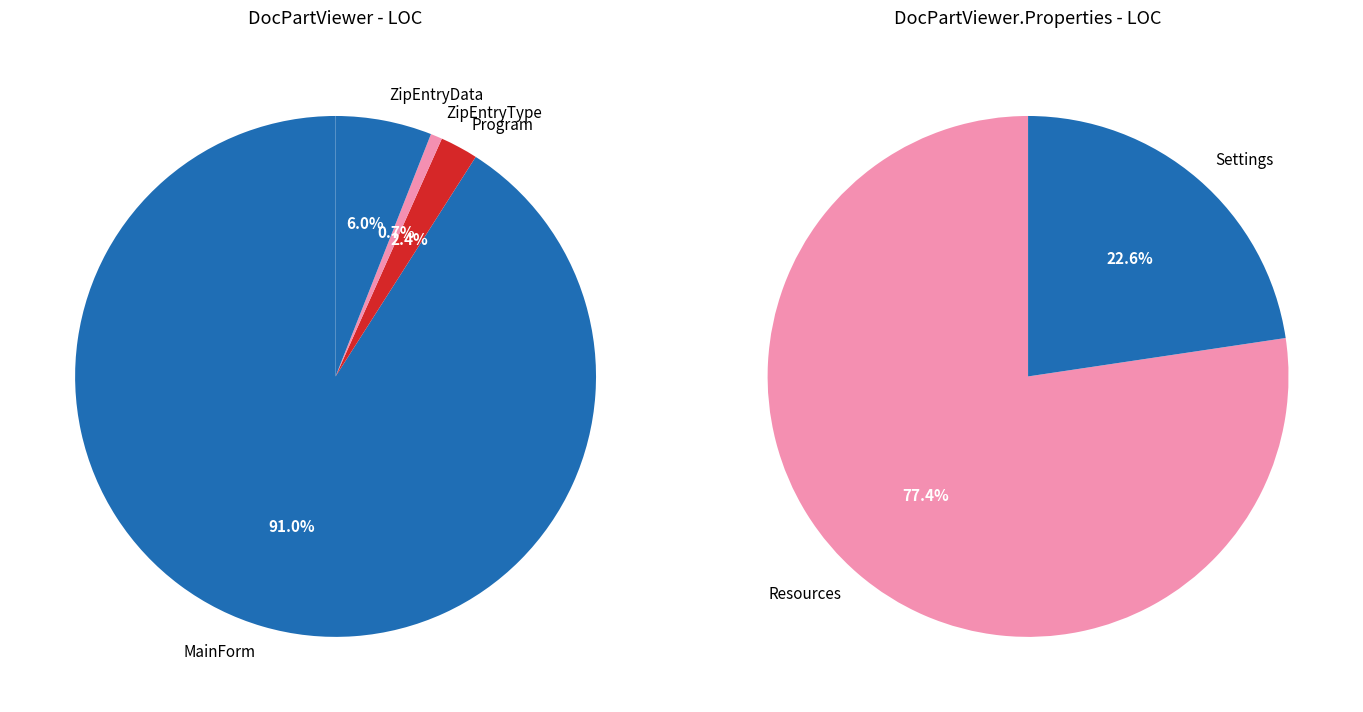

Which slice is the largest?

MainForm